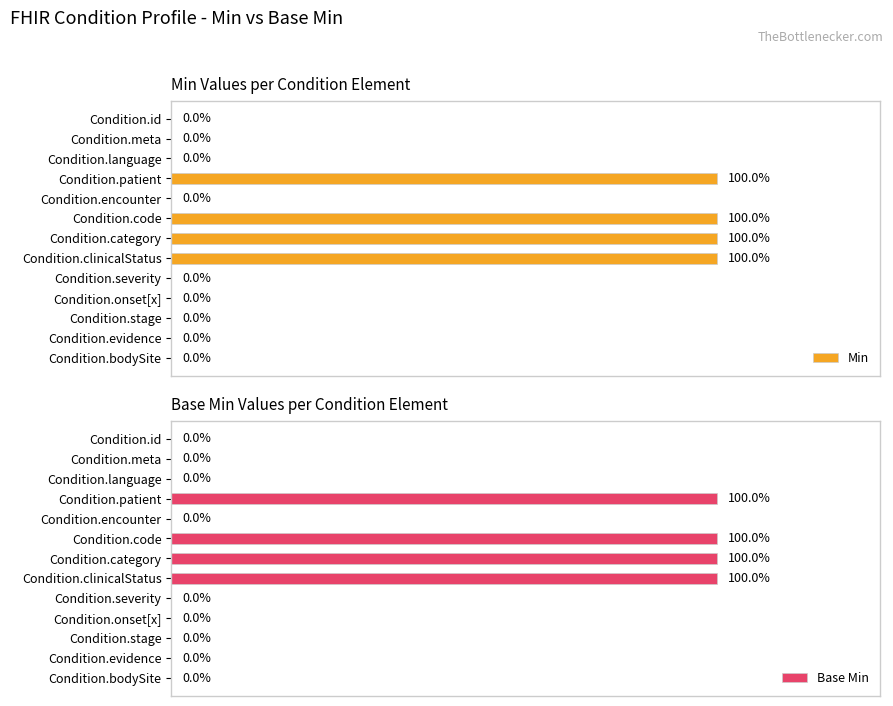

The value of Min at Condition.id is 0. True or false?

True